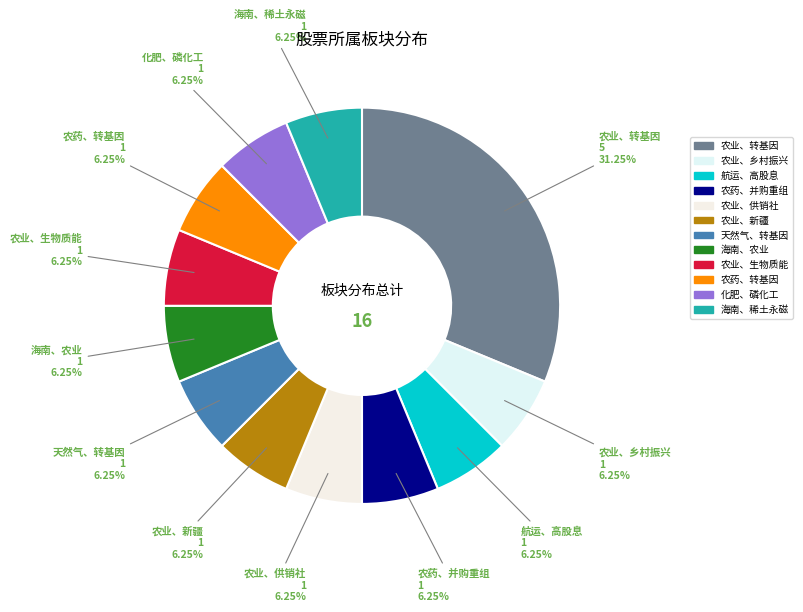

How many slices are in this pie chart?

12